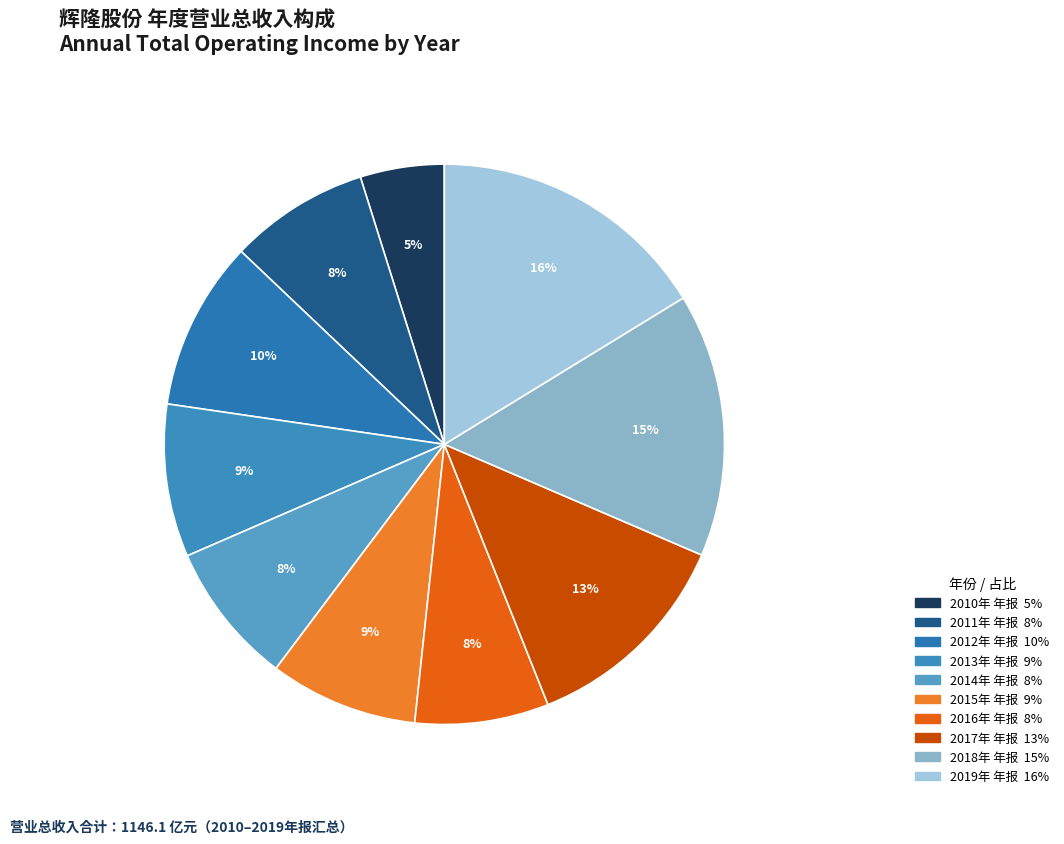

What is the total percentage of 2014年 年报 and 2010年 年报?

13.1%